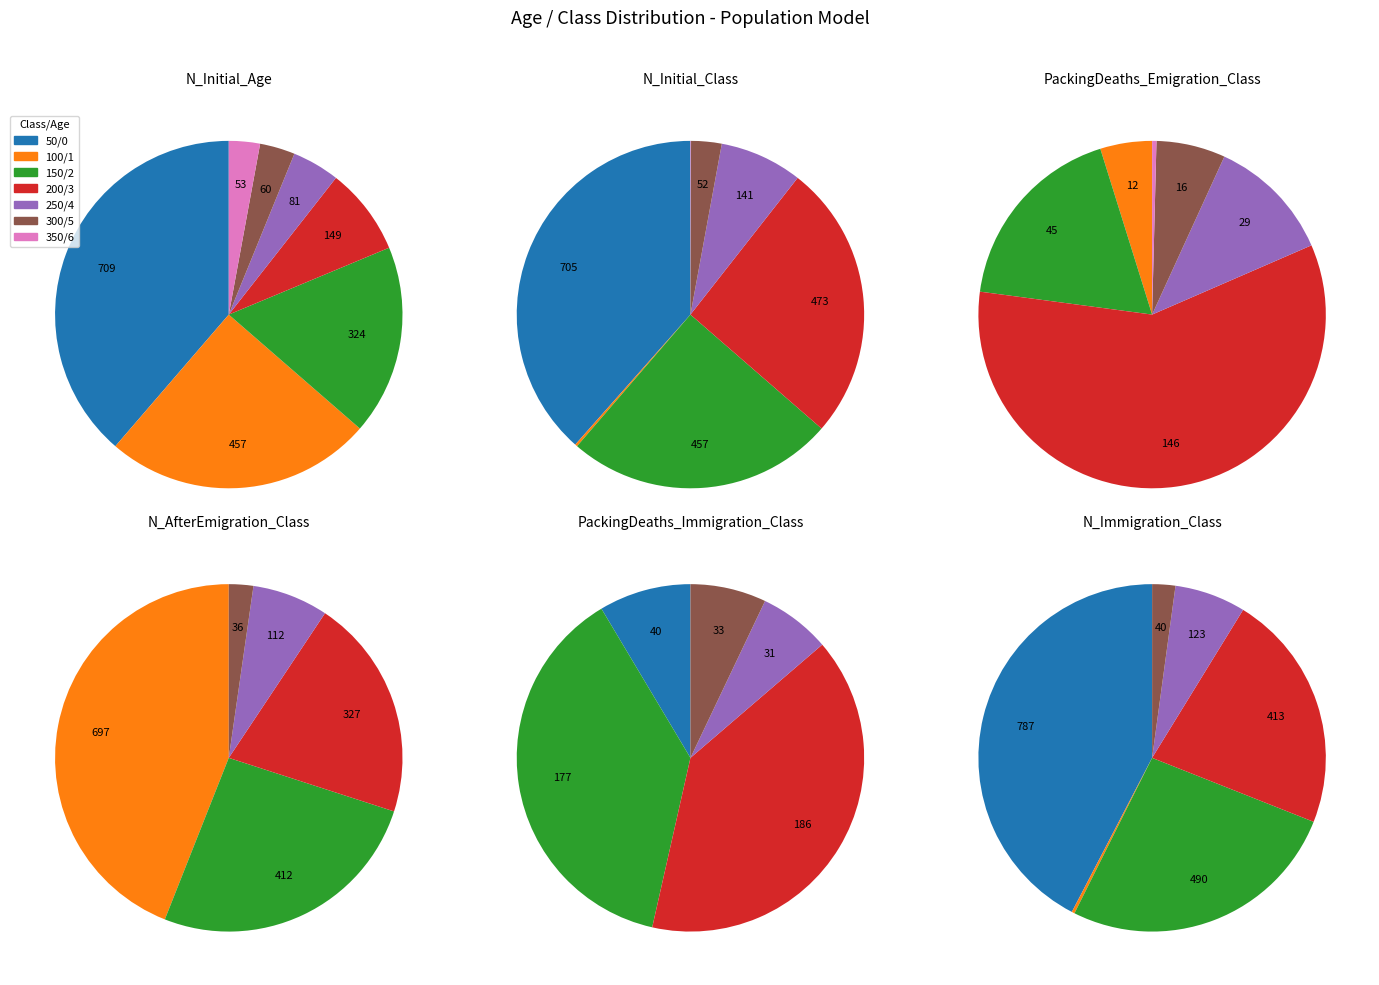

To the nearest percent, what is the combined percentage of 6 and 1?

28%